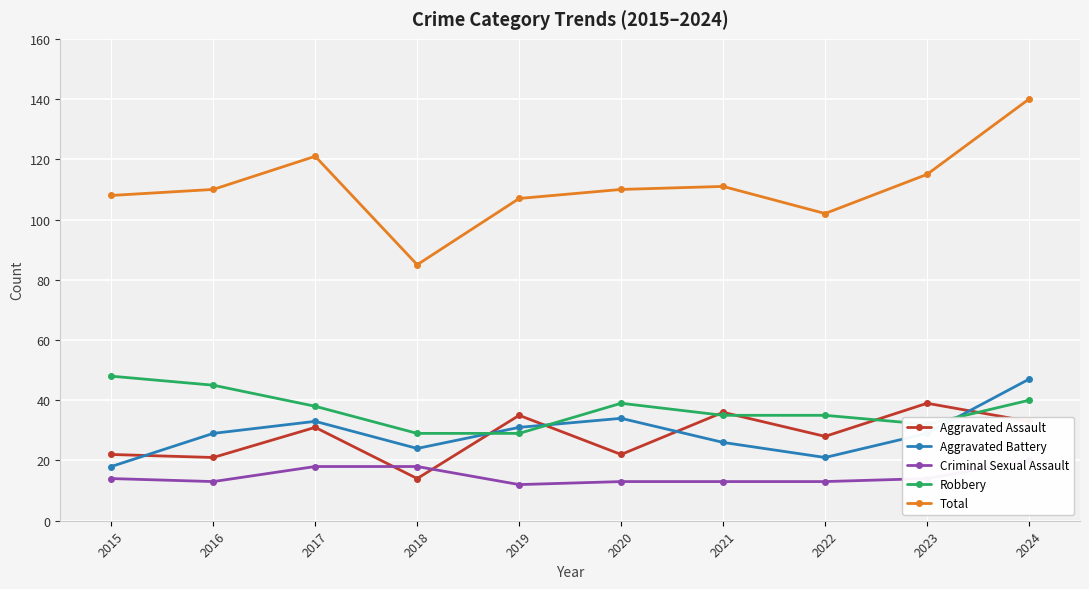

At which category does Aggravated Battery reach its first local peak?

2017